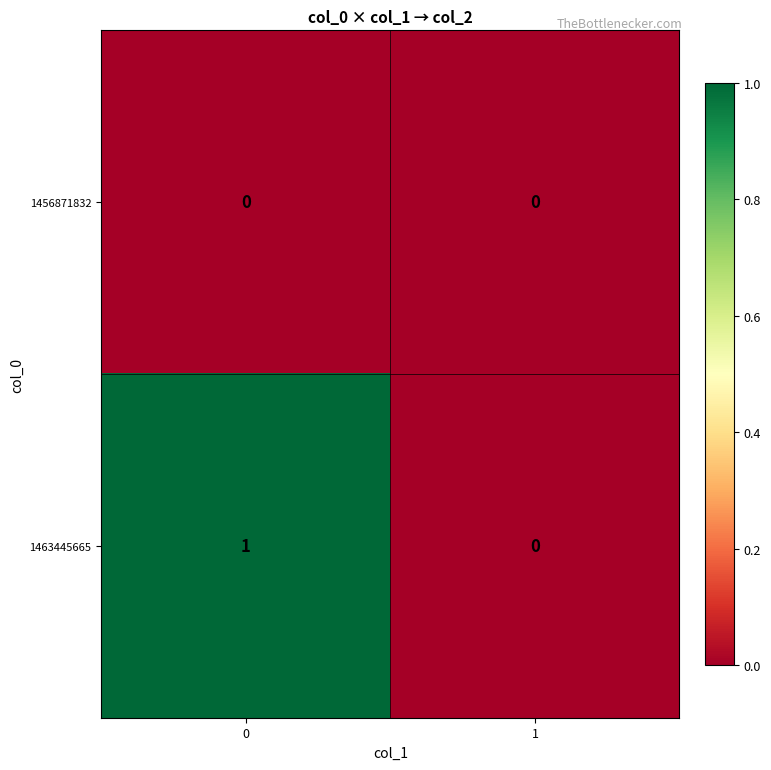

List the series in order of their overall mean, highest first.

1463445665, 1456871832